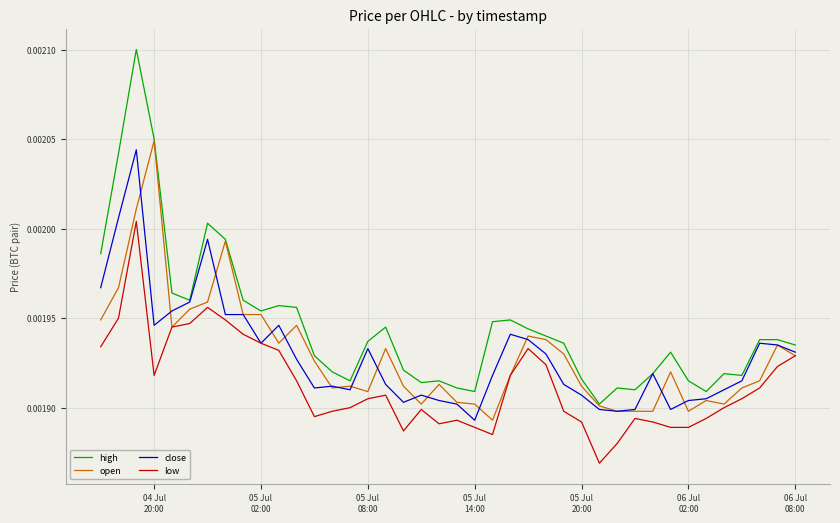

Which series has the widest spread of values?

high